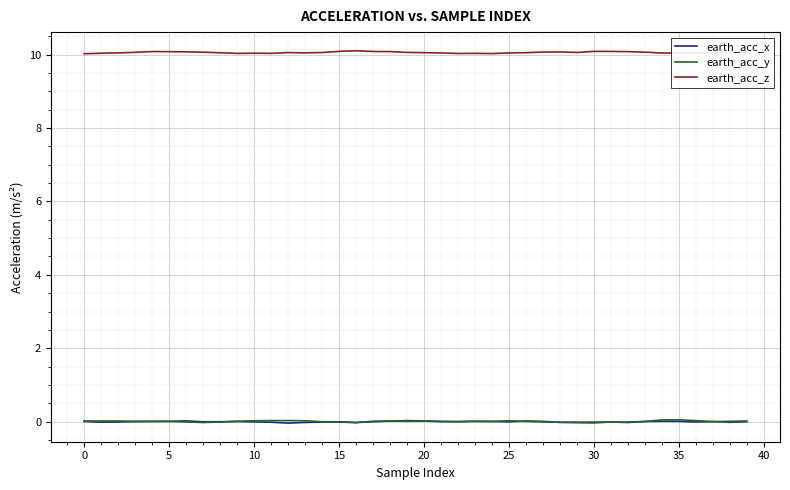

Which series has the largest total across all categories?

earth_acc_z